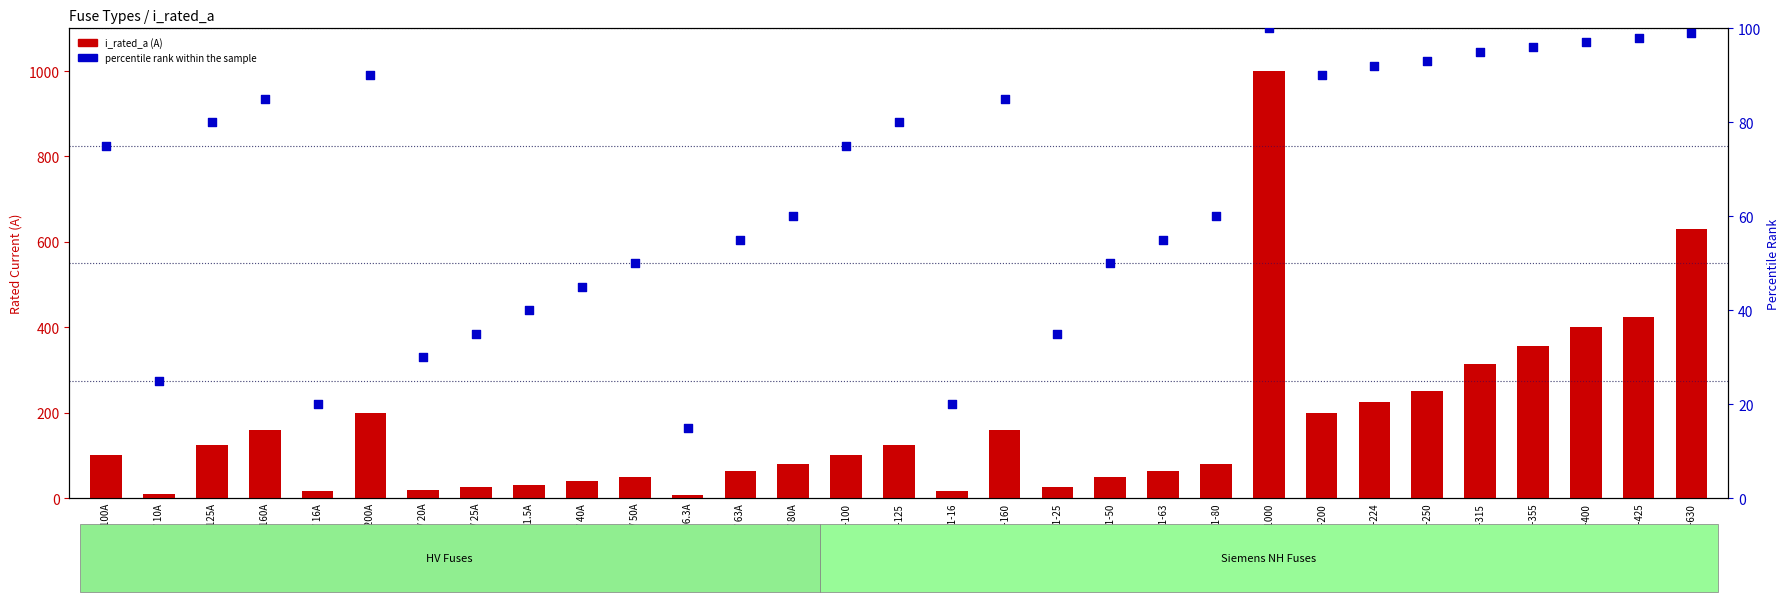

Is the value of i_rated_a at NH-1-80 greater than the value of percentile rank within the sample at NH-2-1000?

No